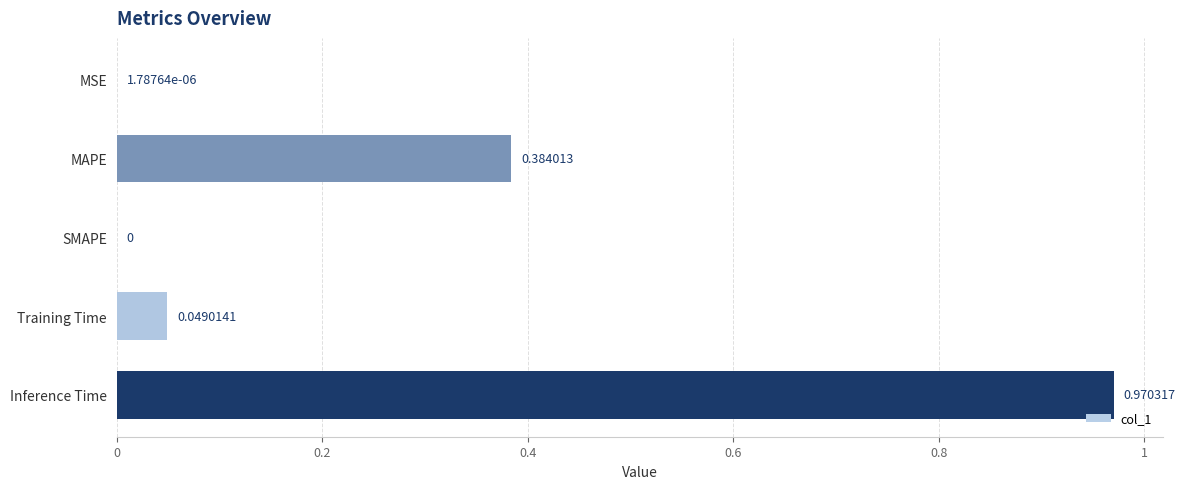

Where is the data nearest to the value 0?

SMAPE